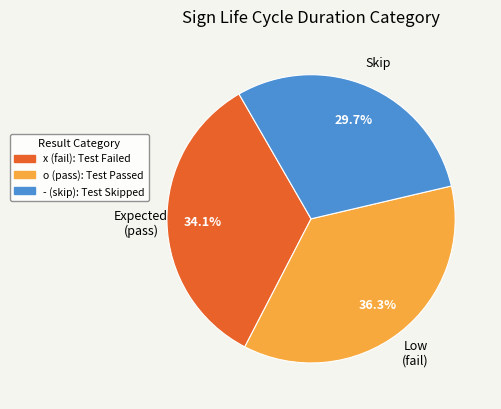

Do o and - together represent more than half of the pie?

Yes